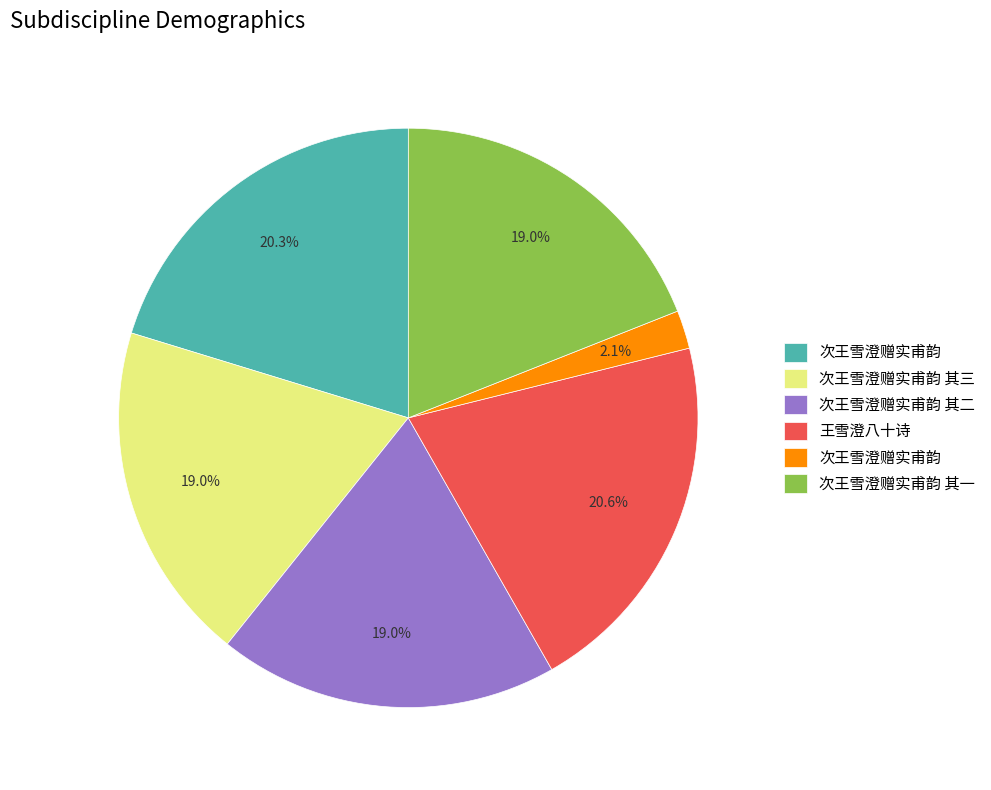

Does any single category account for the majority?

No